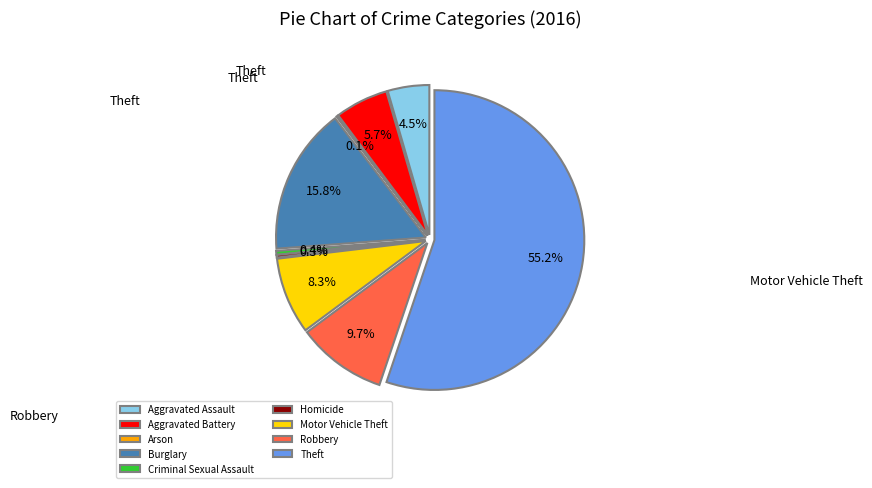

How much of the chart is everything except Theft?

44.8%